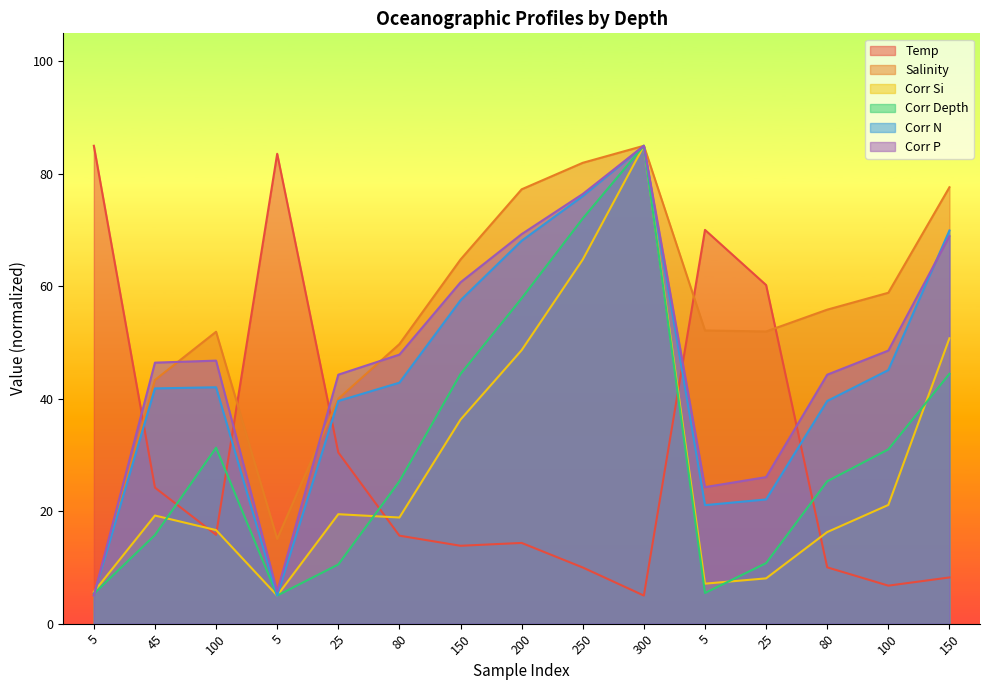

What is the difference between the maximum and minimum values in the Temp series?

80.0